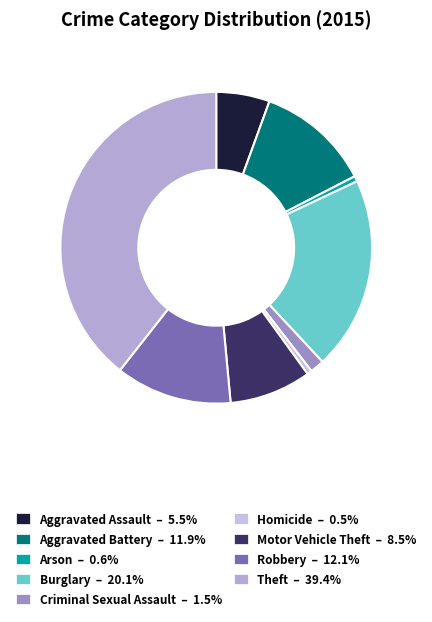

Is it true that Arson is 11% of the pie?

False